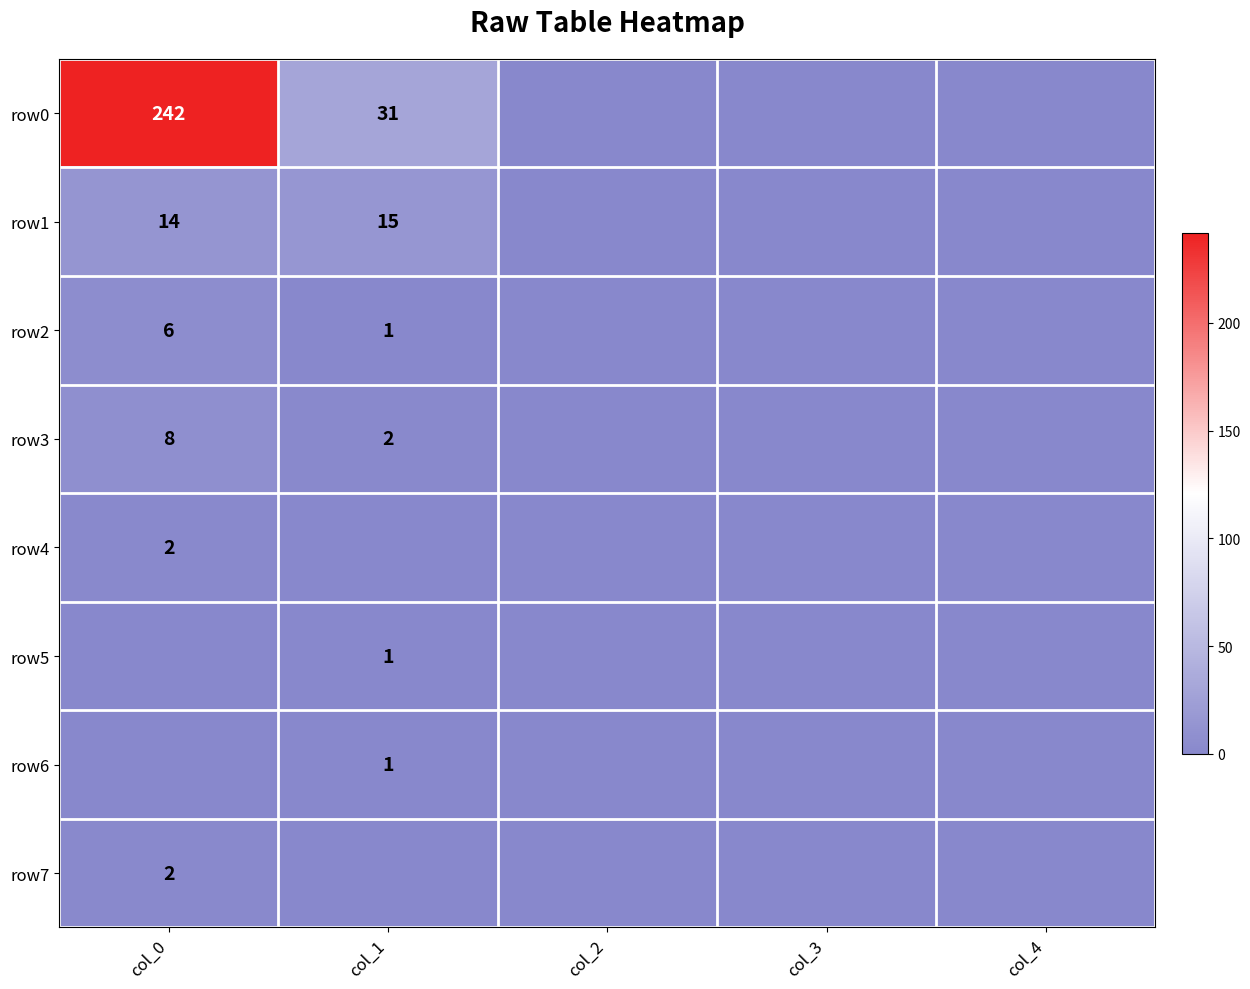

Is it true that row7 equals 2 at col_0?

True